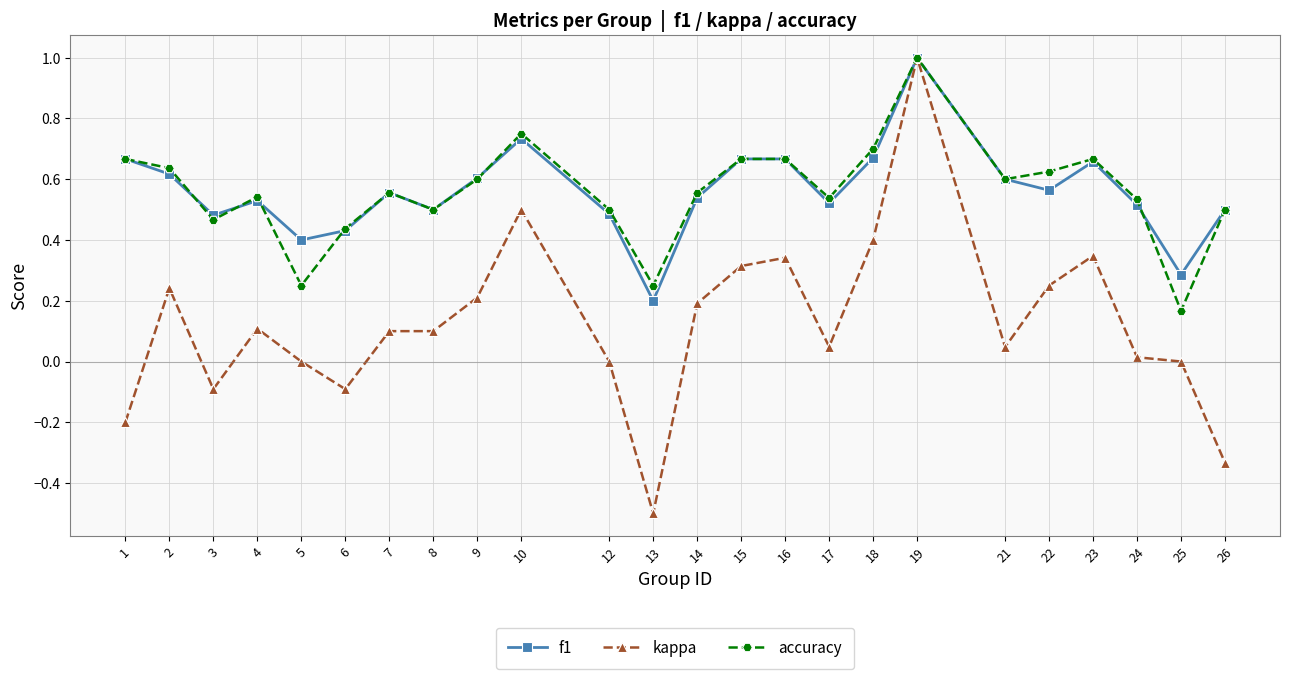

What is the maximum value shown in the chart?

1.0